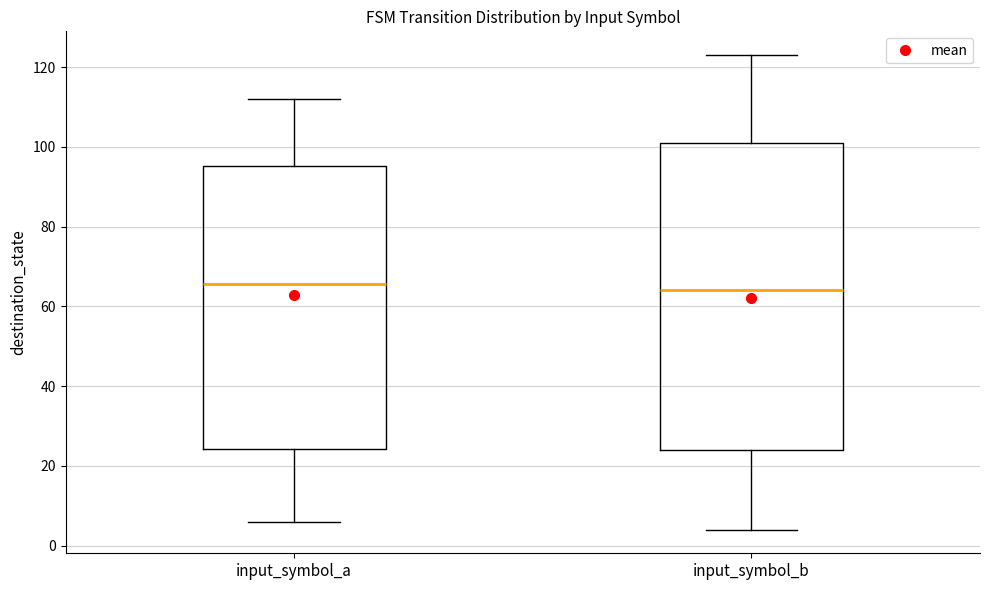

Where does the lower whisker of the box for input_symbol_b end on the y-axis? The values are not printed on the chart, so give them approximately, as read against the axis.

4